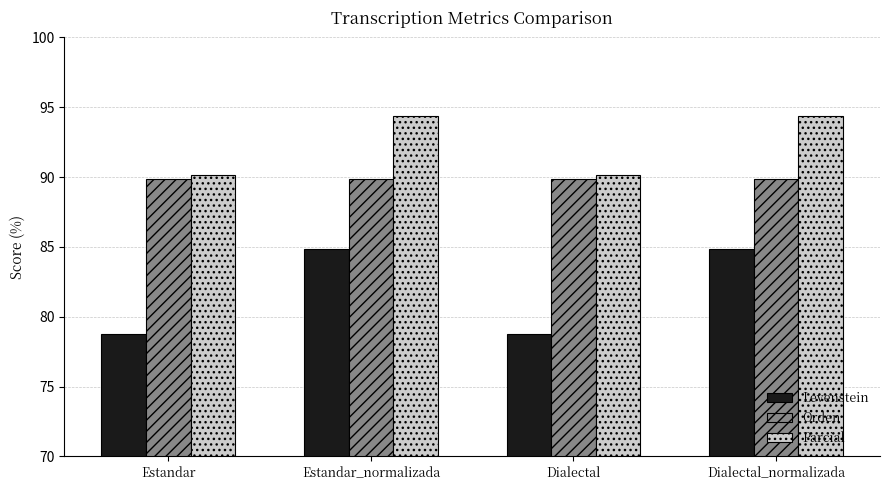

What is the difference between the maximum and minimum values in the Levenstein series?

6.1